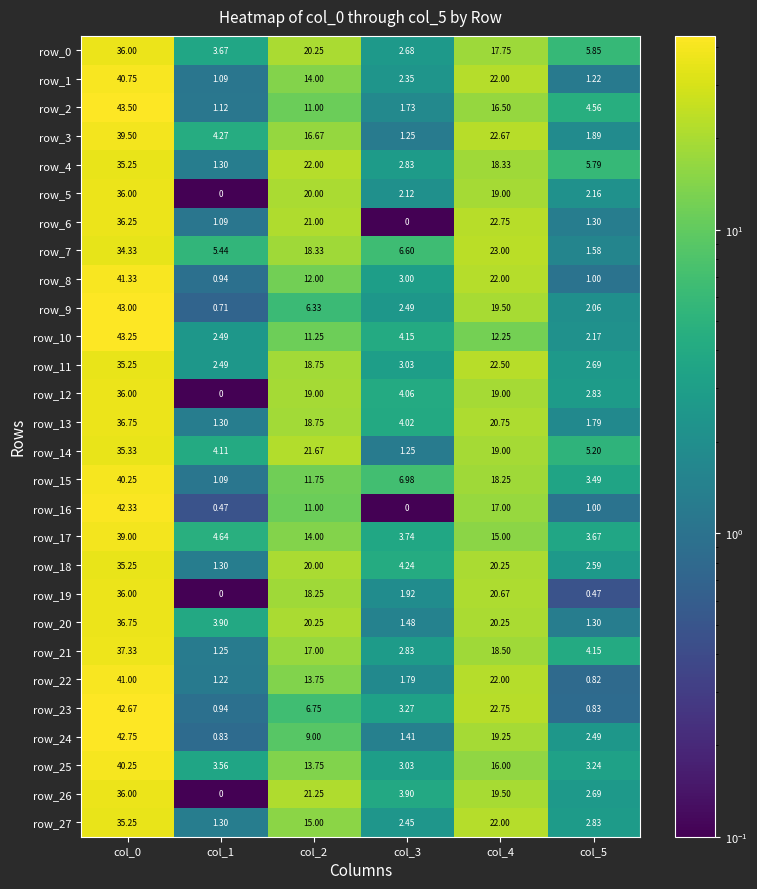

True or false: row_27 has a value of 35.2 at col_0.

True